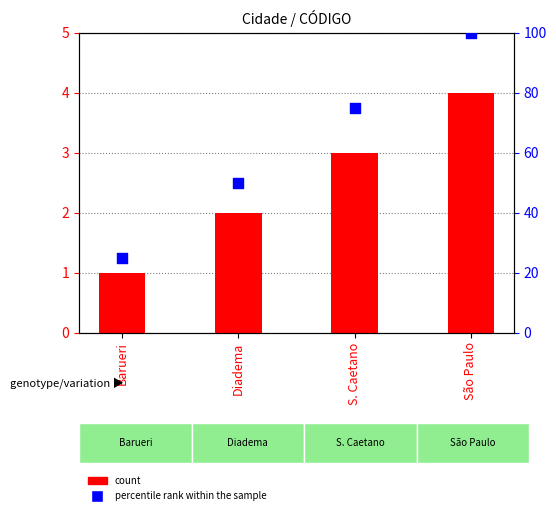

What are all the series names shown in the legend?

count, percentile rank within the sample